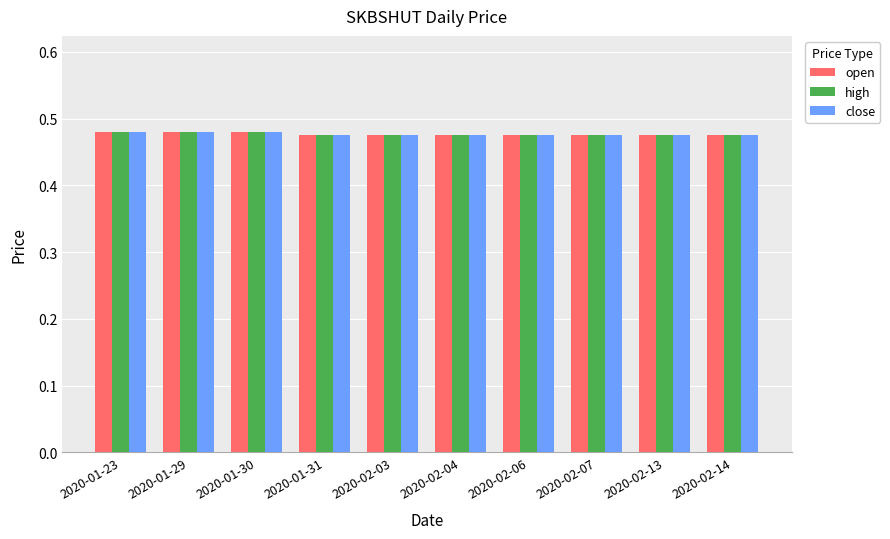

The value of high at 2020-01-31 is 0.3. True or false?

False